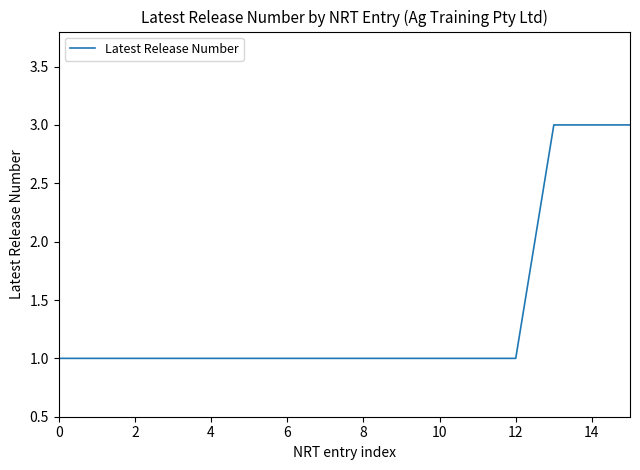

What is the difference between the second highest and minimum values?

2